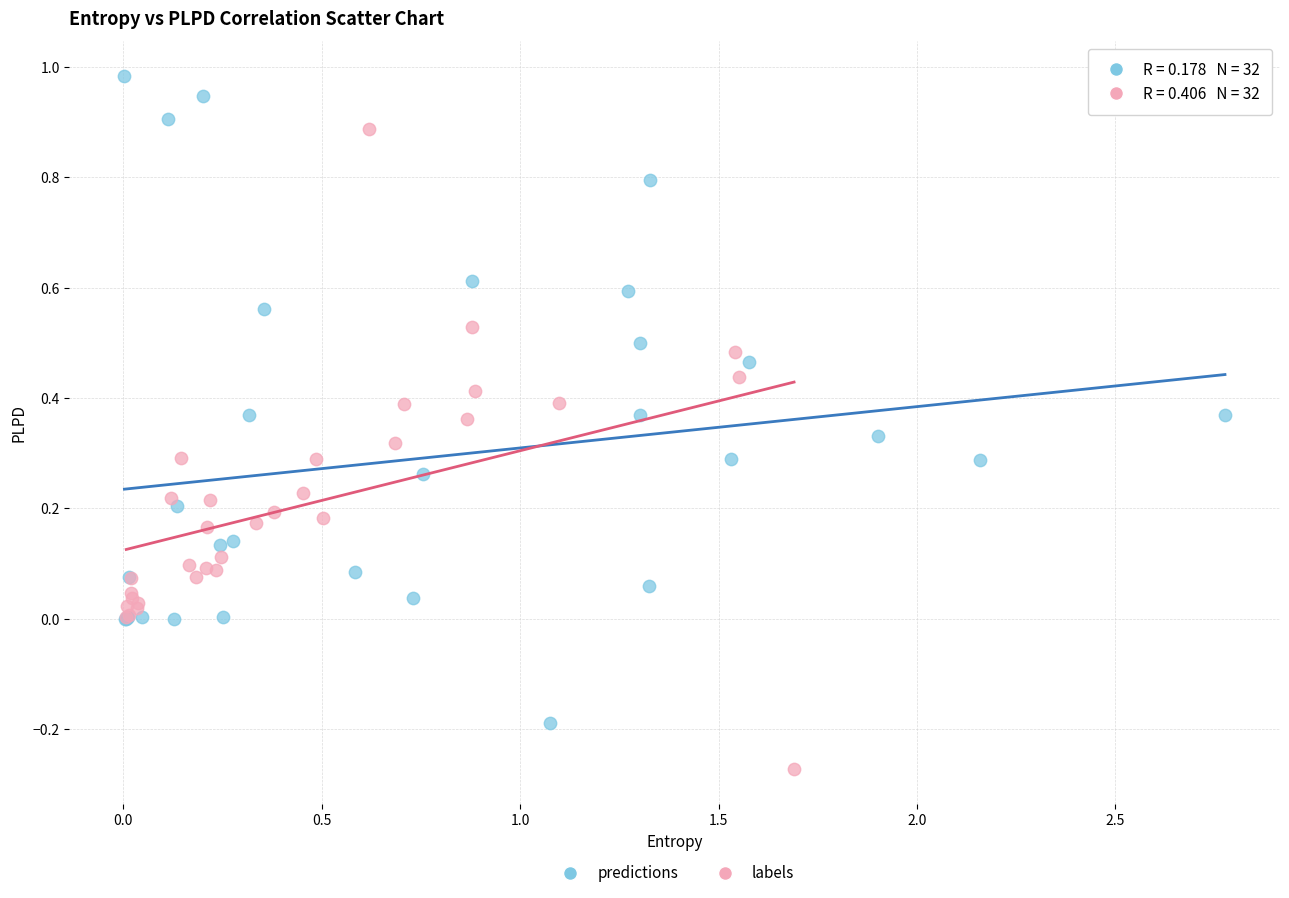

Which series contains the highest Y value?

predictions